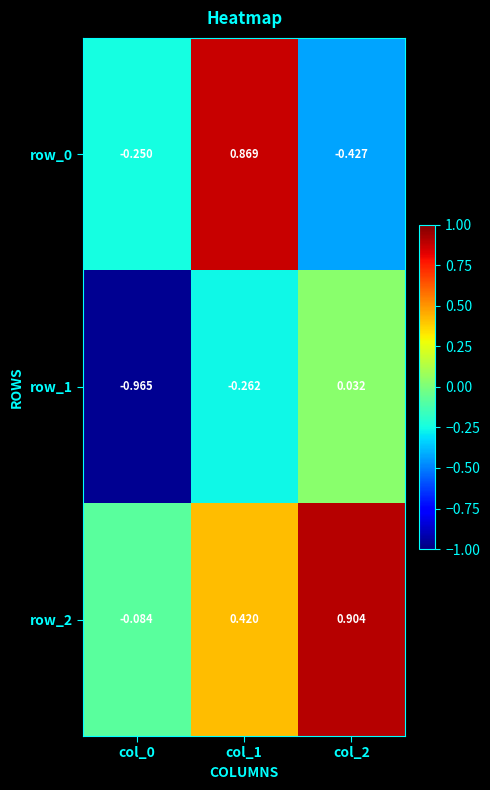

Is the value of row_1 at col_0 greater than the value of row_2 at col_0?

No